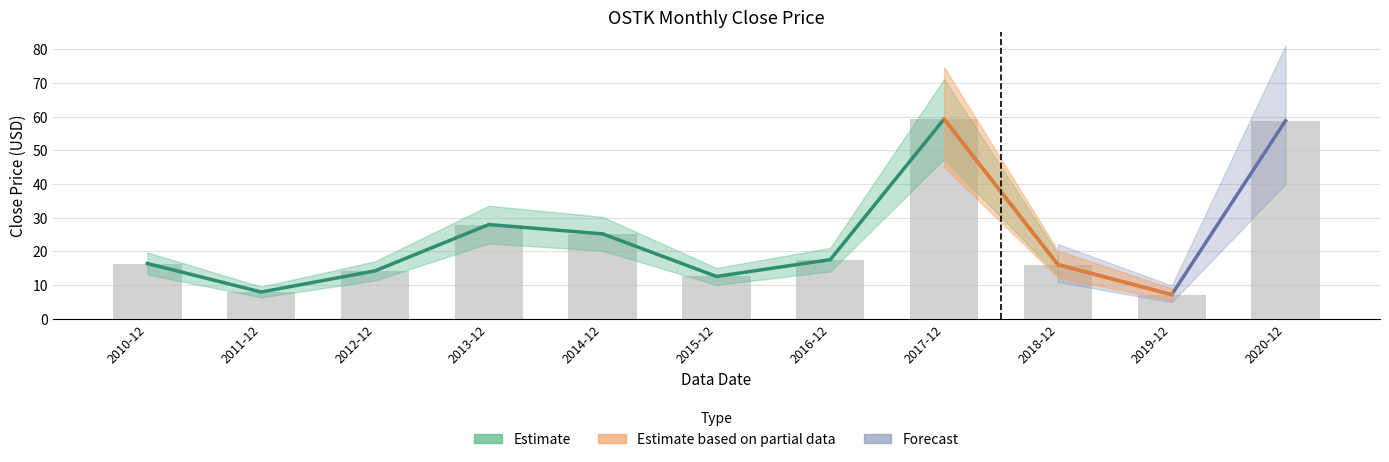

What is the greatest value displayed?

59.3